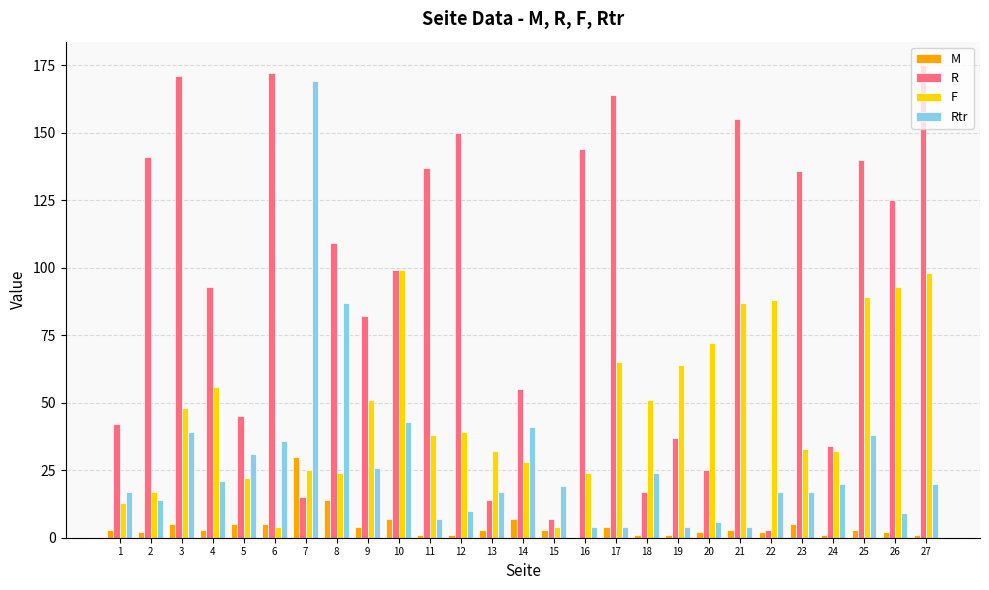

Is it true that F equals 64 at 19?

True